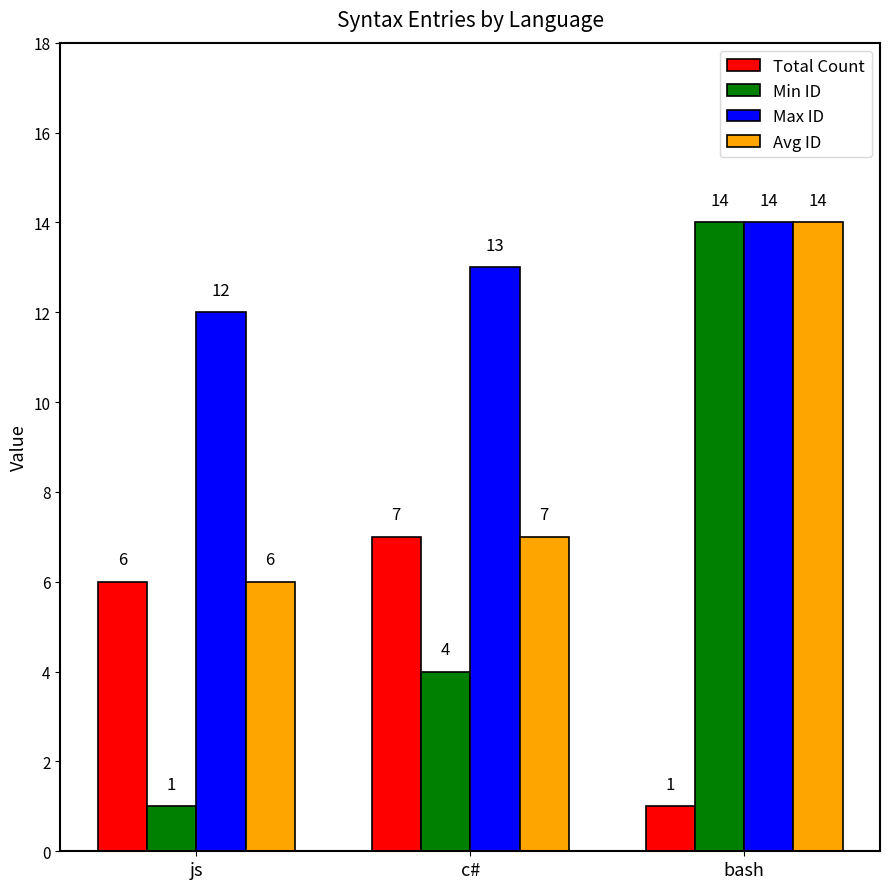

What is the average value of the Min ID series?

6